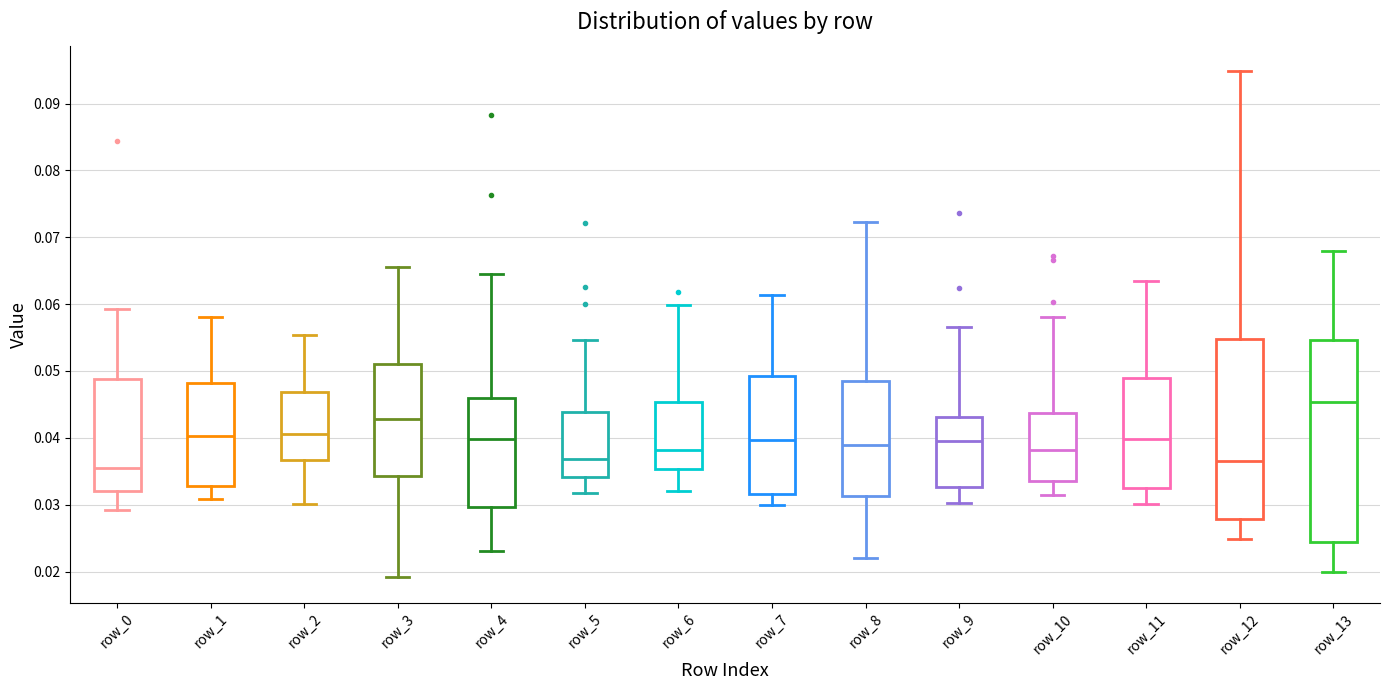

Reading left to right, read every box against the y-axis: the position of its median line, the range the box covers, and the ends of its whiskers. The values are not printed on the chart, so give them approximately, as read against the axis.

row_0: median 0.035, box 0.032 to 0.049, whiskers 0.029 to 0.059
row_1: median 0.040, box 0.033 to 0.048, whiskers 0.031 to 0.058
row_2: median 0.041, box 0.037 to 0.047, whiskers 0.030 to 0.055
row_3: median 0.043, box 0.034 to 0.051, whiskers 0.019 to 0.066
row_4: median 0.040, box 0.030 to 0.046, whiskers 0.023 to 0.064
row_5: median 0.037, box 0.034 to 0.044, whiskers 0.032 to 0.055
row_6: median 0.038, box 0.035 to 0.045, whiskers 0.032 to 0.060
row_7: median 0.040, box 0.032 to 0.049, whiskers 0.030 to 0.061
row_8: median 0.039, box 0.031 to 0.049, whiskers 0.022 to 0.072
row_9: median 0.040, box 0.033 to 0.043, whiskers 0.030 to 0.057
row_10: median 0.038, box 0.034 to 0.044, whiskers 0.031 to 0.058
row_11: median 0.040, box 0.033 to 0.049, whiskers 0.030 to 0.063
row_12: median 0.037, box 0.028 to 0.055, whiskers 0.025 to 0.095
row_13: median 0.045, box 0.024 to 0.055, whiskers 0.020 to 0.068